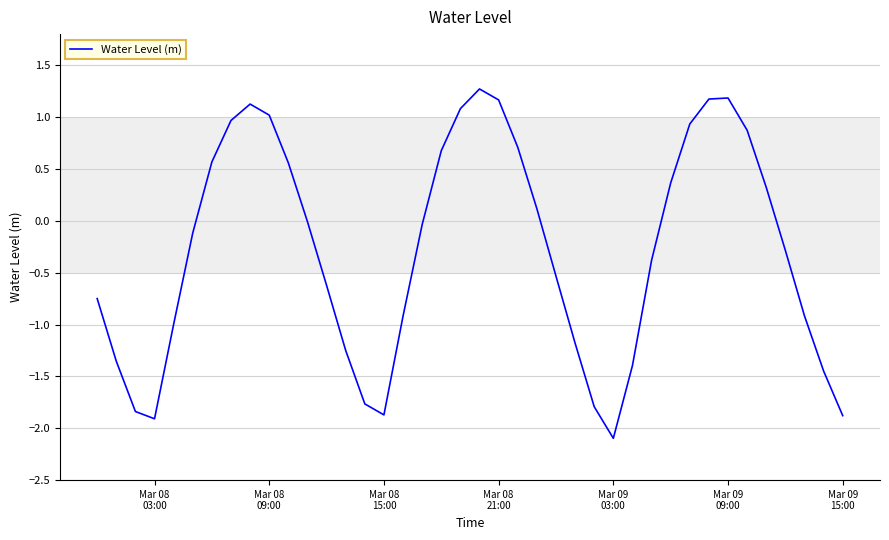

Does the chart display data point markers on the line(s)?

No